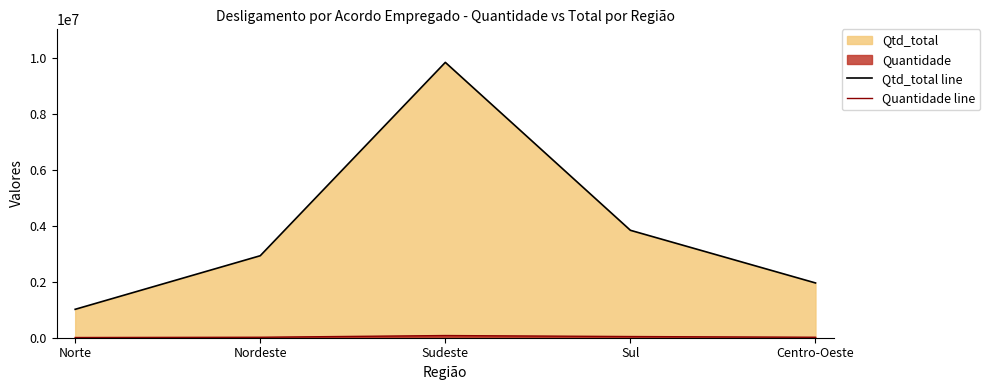

True or false: Qtd_total line and Quantidade line cross at least once.

False